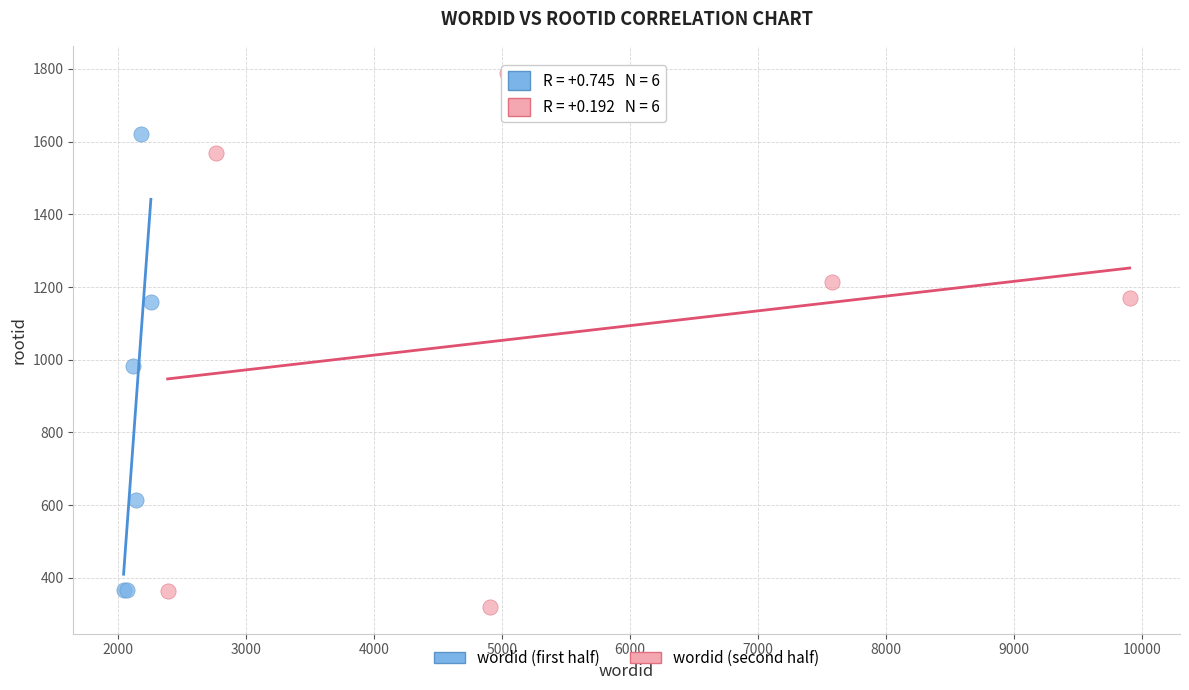

Which series has the widest spread of Y values?

wordid (second half)